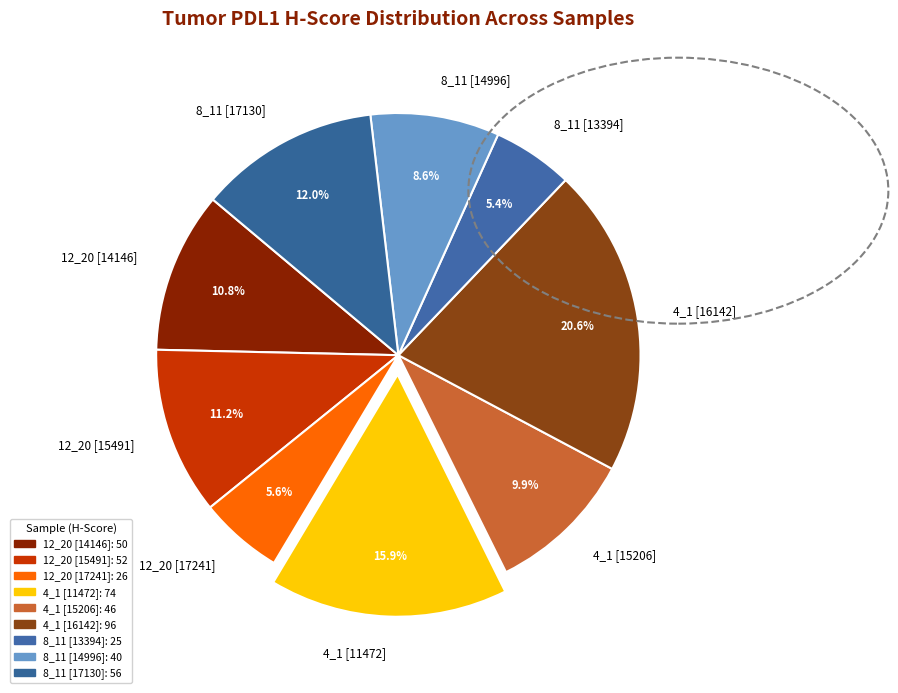

Count the number of slices in the pie.

9